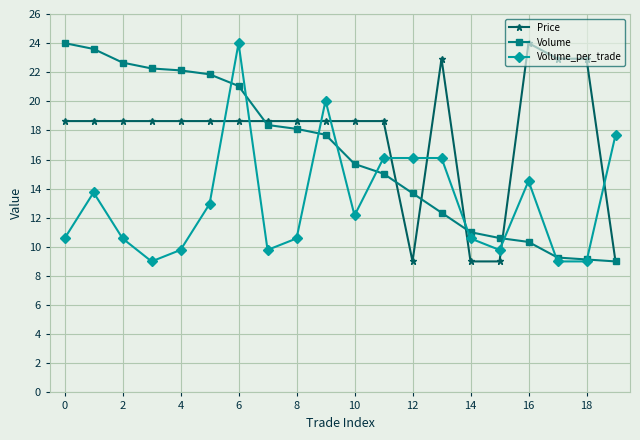

Count the number of categories in the chart.

20